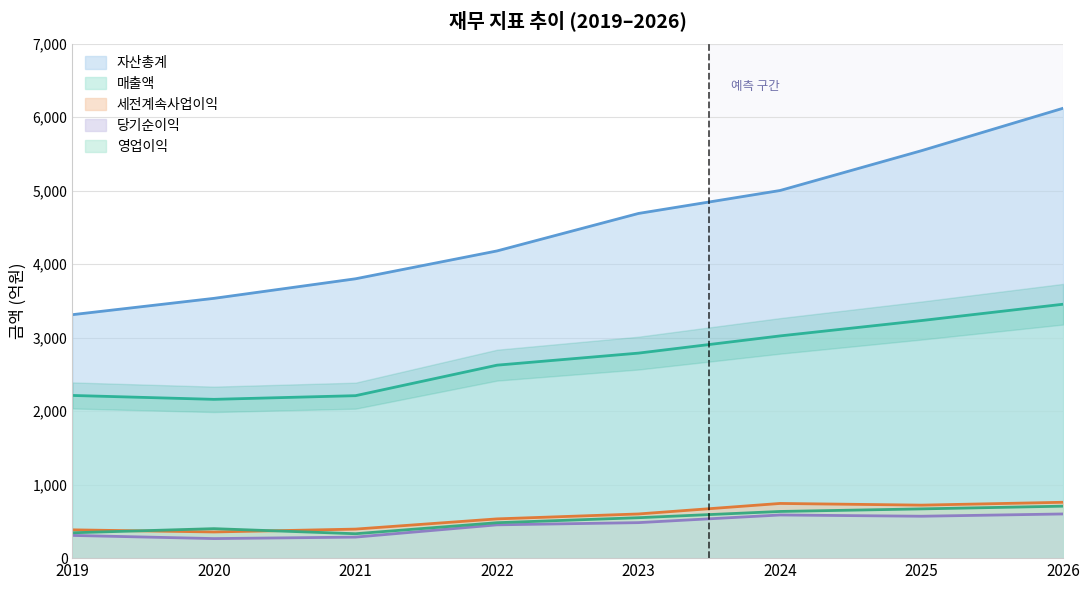

What are all the series names shown in the legend?

자산총계, 매출액, 세전계속사업이익, 당기순이익, 영업이익